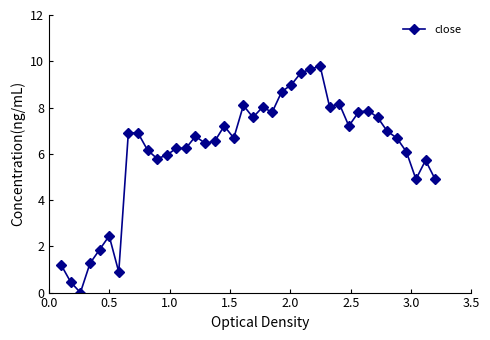

What is the greatest value displayed?

9.8